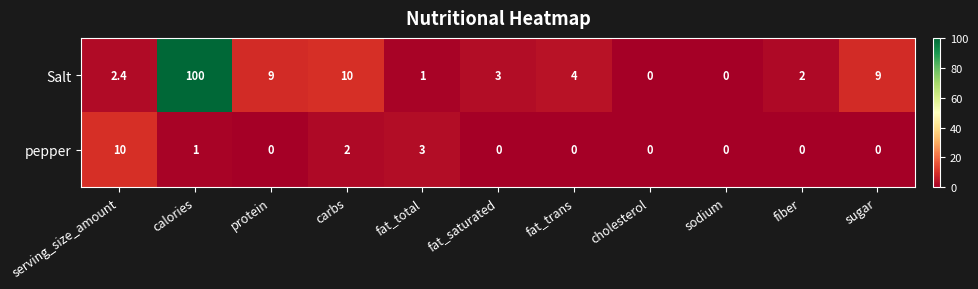

What is the sum of all Salt values?

140.4